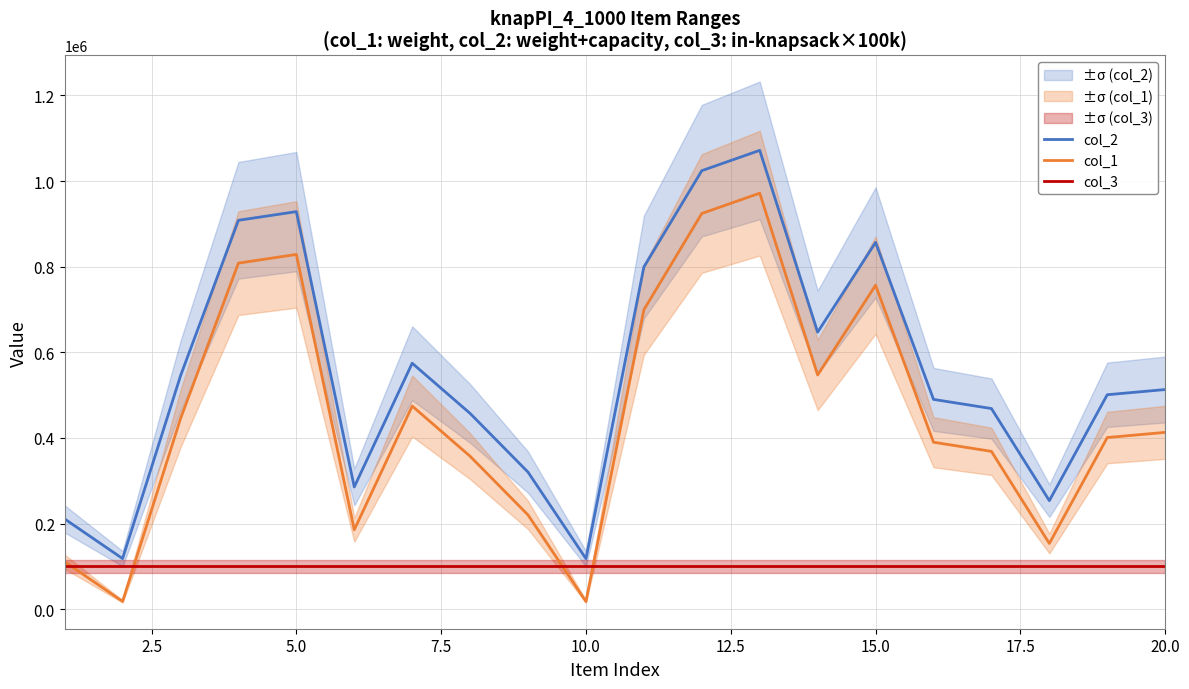

Which series ends up on top after the final intersection of col_3 and col_1?

col_1